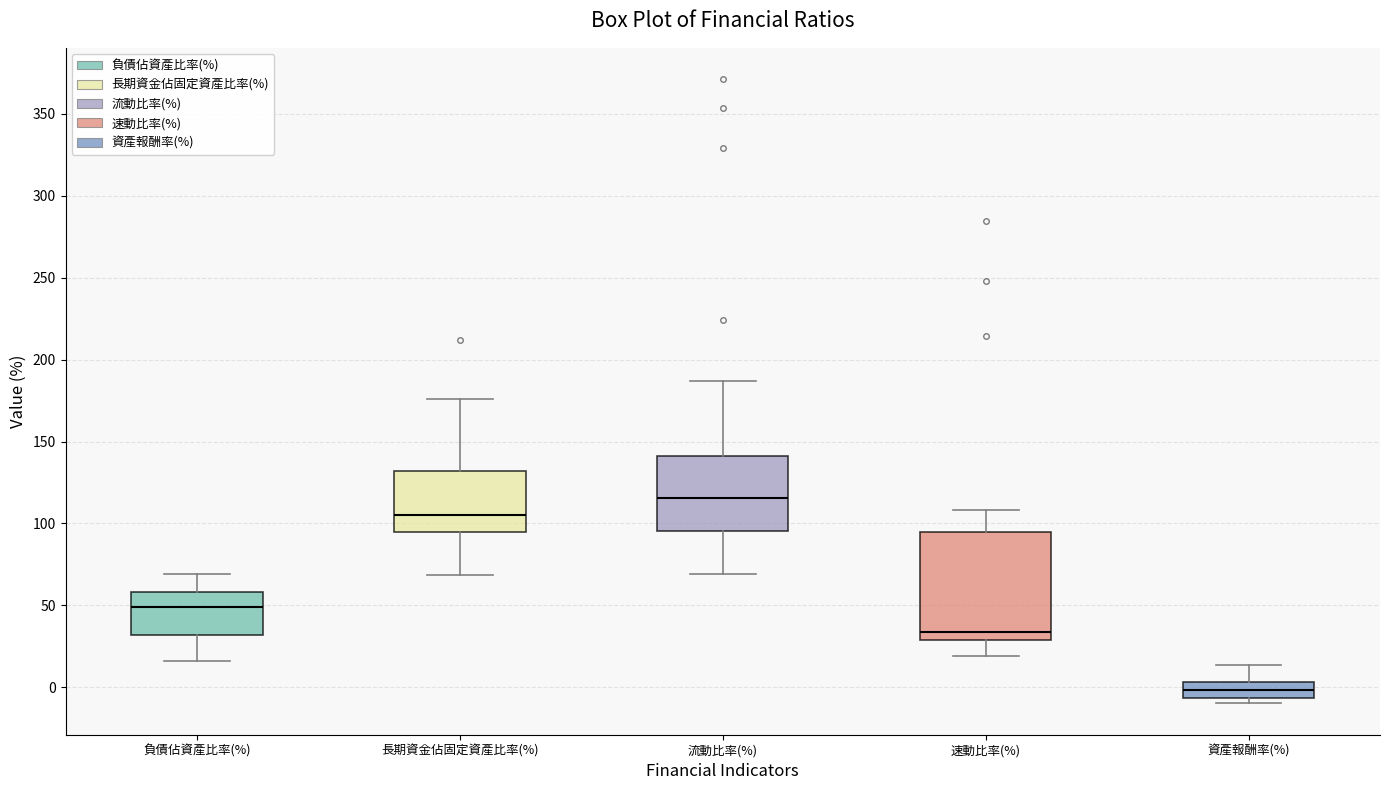

Where does the upper whisker of the box for 負債佔資產比率(%) end on the y-axis? The values are not printed on the chart, so give them approximately, as read against the axis.

70